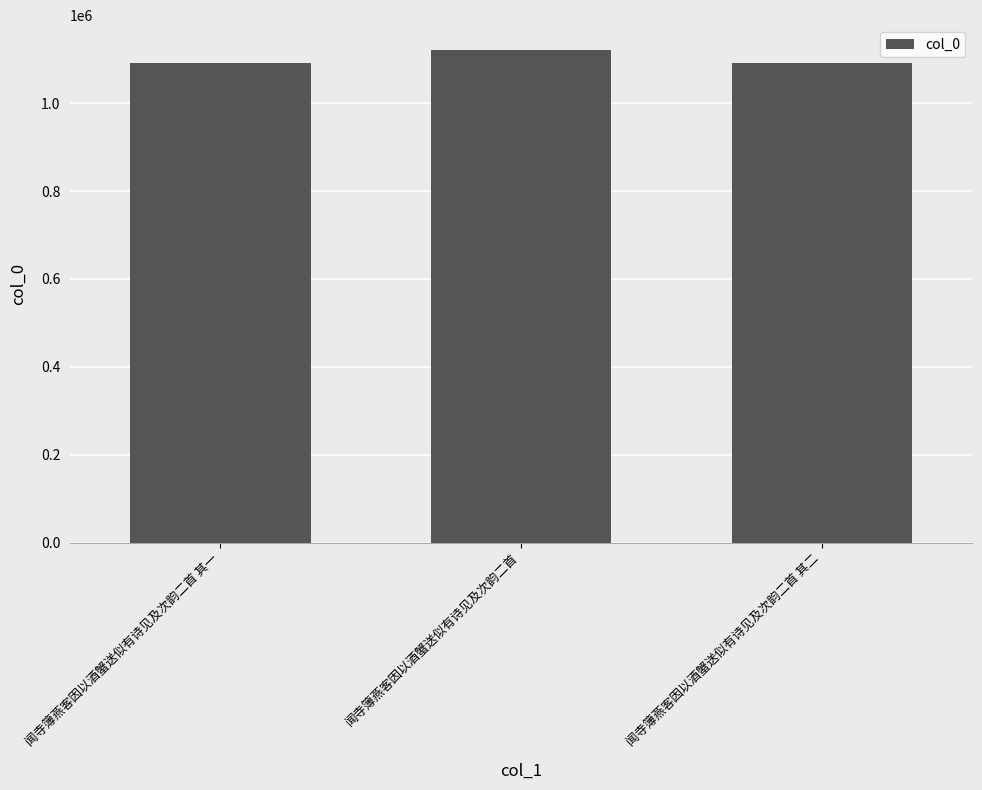

What is the label of the 1st bar from the left?

闻寺簿燕客因以酒蟹送似有诗见及次韵二首 其一